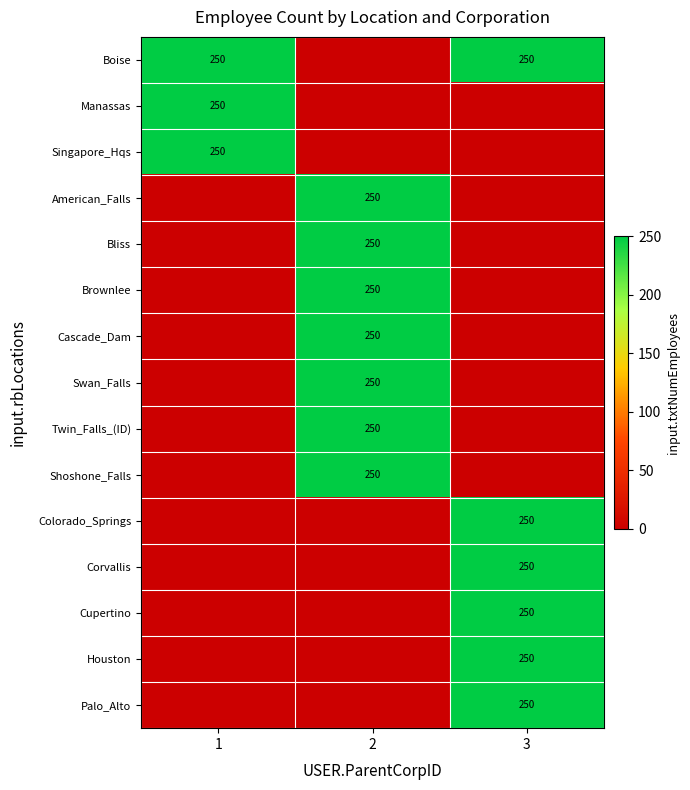

What is the difference between the highest and lowest values at 3?

250